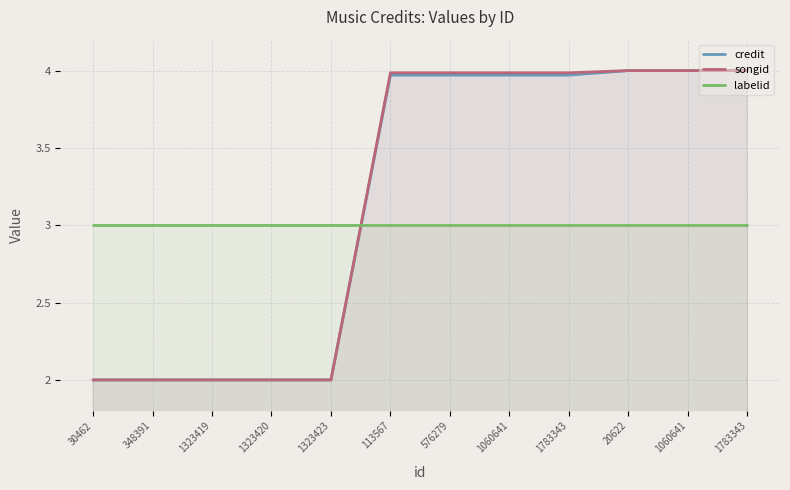

Which label corresponds to the smallest value in the chart?

30462